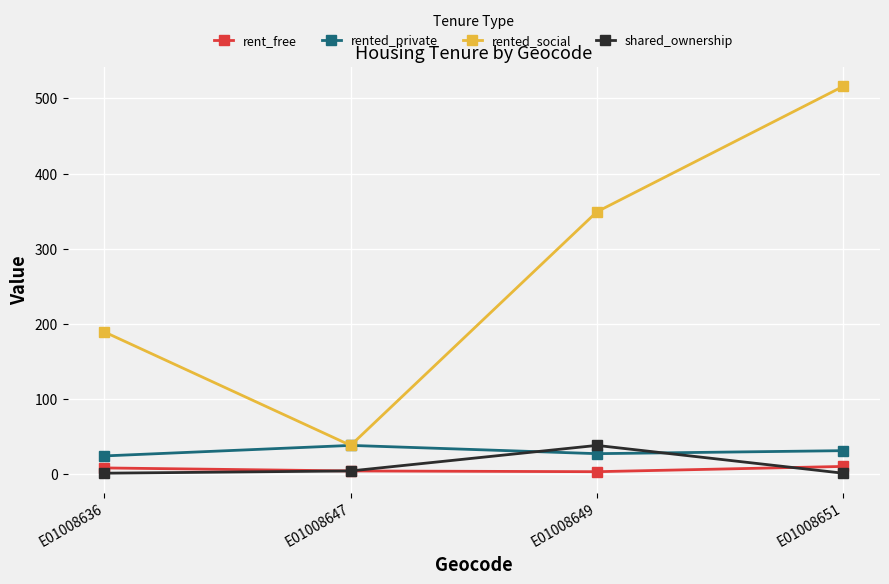

What are all the series names shown in the legend?

rent_free, rented_private, rented_social, shared_ownership